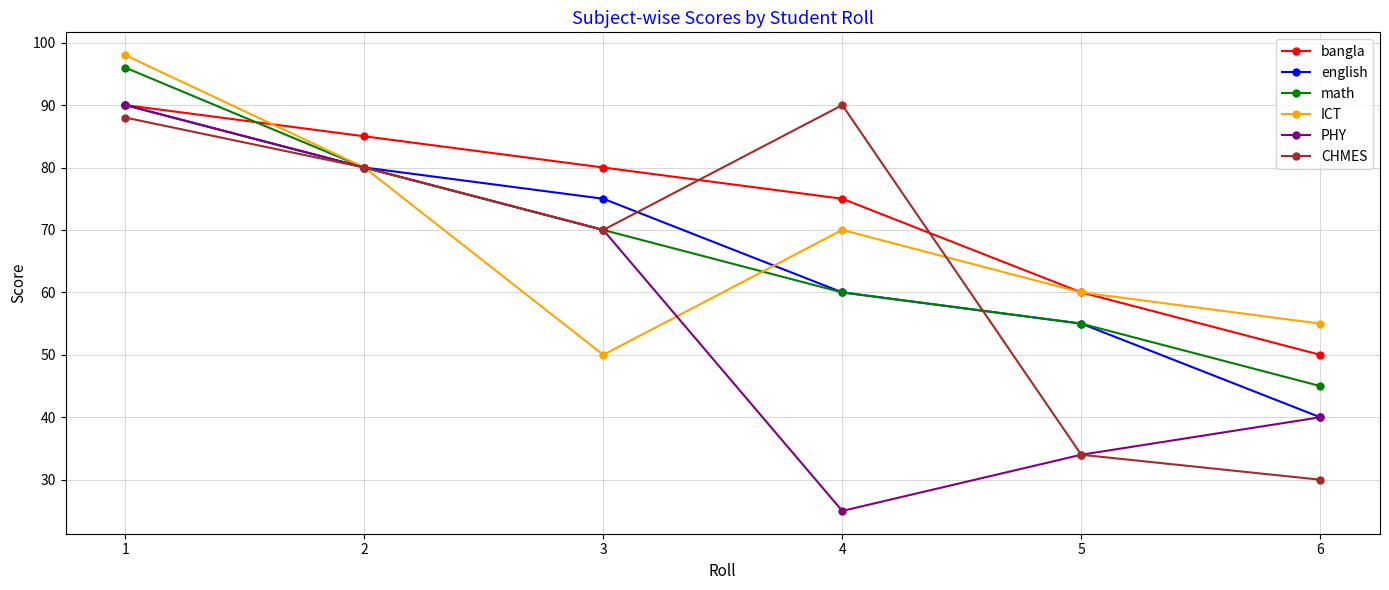

Between 1 and 4, which series saw the biggest shift?

PHY